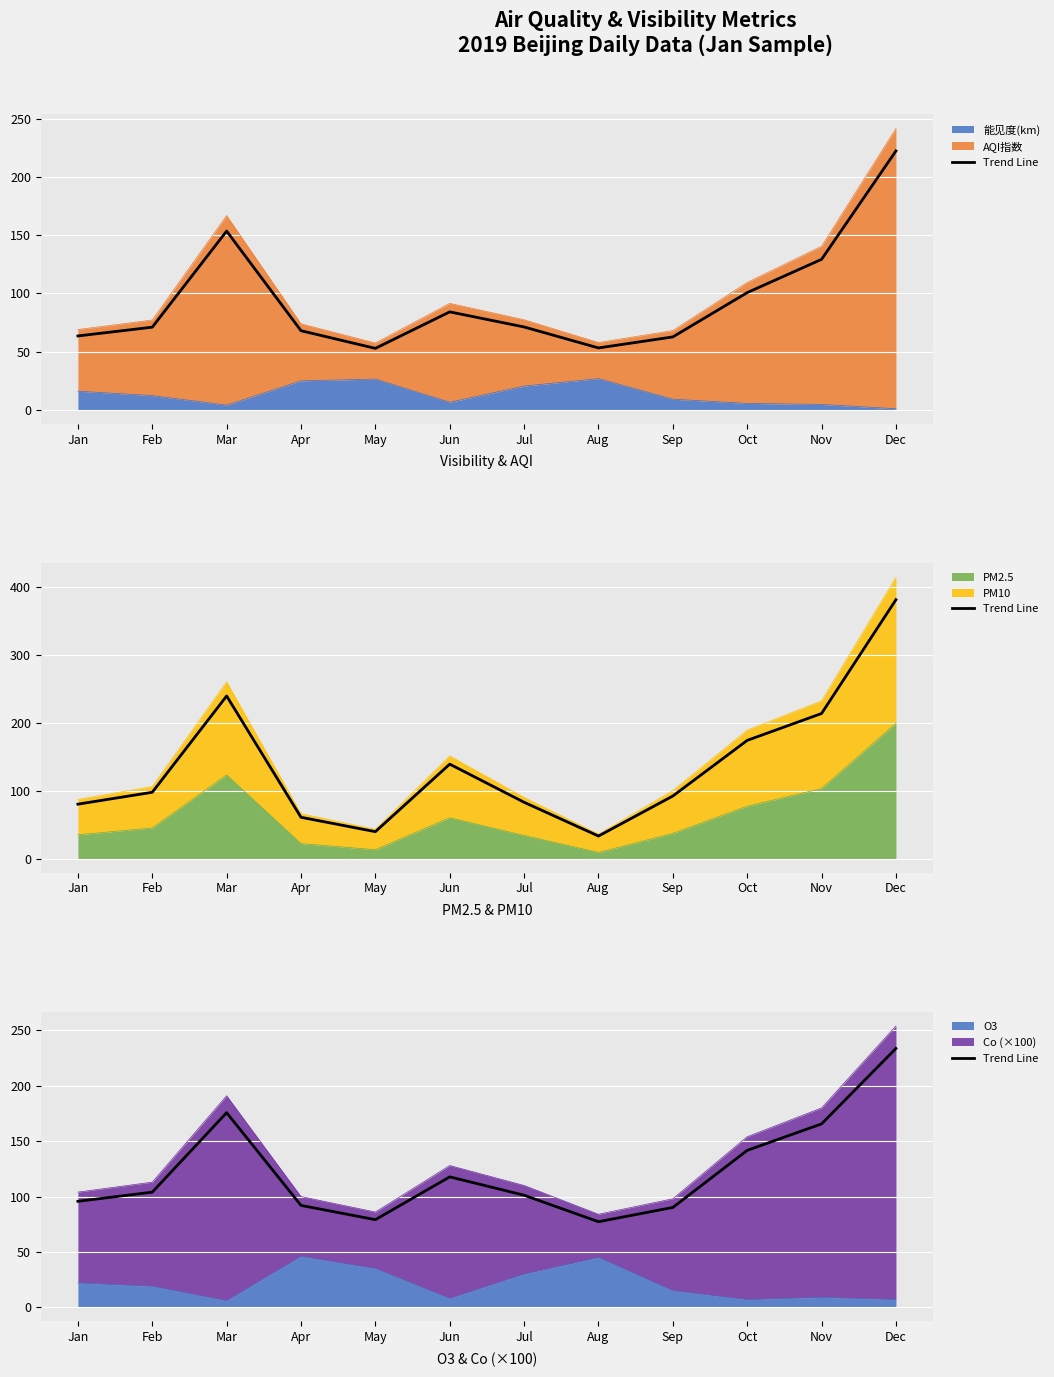

Rank the categories by value from highest to lowest.

Dec, Mar, Nov, Oct, Jun, Feb, Jul, Jan, Apr, Sep, May, Aug